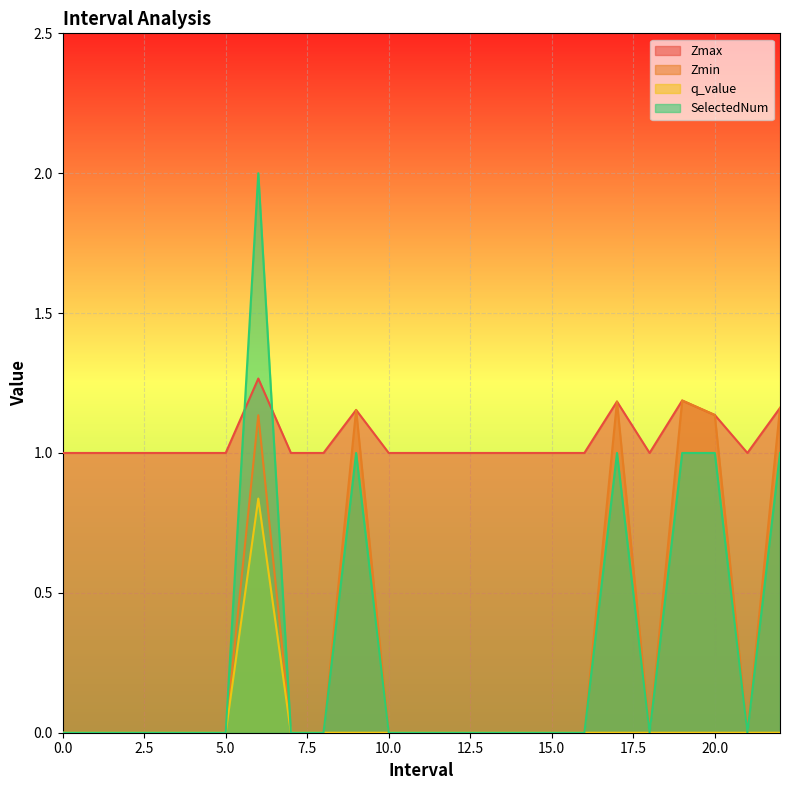

What is the highest value of the q_value series?

0.8